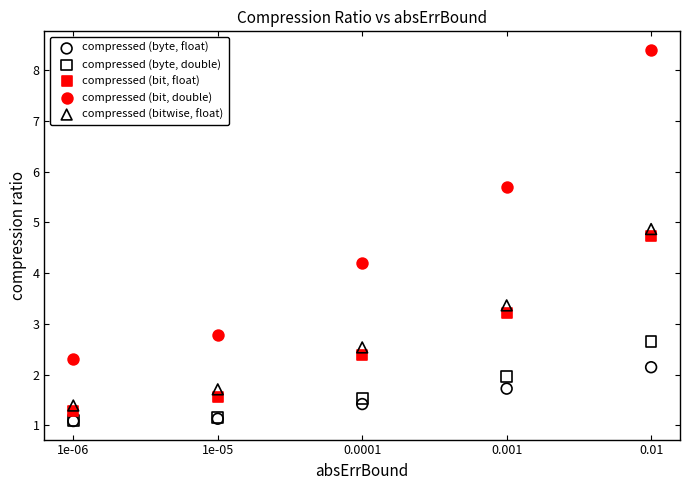

Across all series, what Y value is closest to 4?

4.2